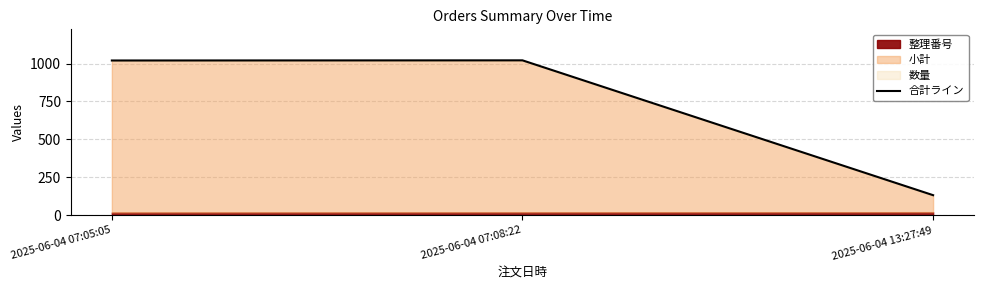

The chart shows a value of 1021 at 2025-06-04 07:08:22. True or false?

True